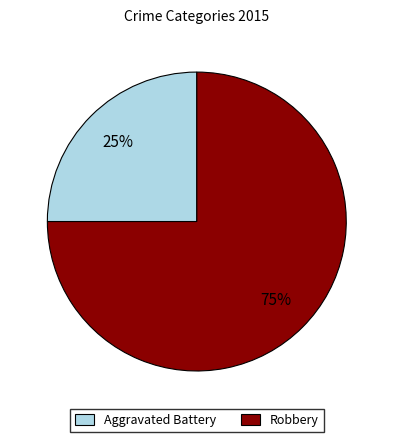

The Aggravated Battery slice represents 36% of the pie. True or false?

False